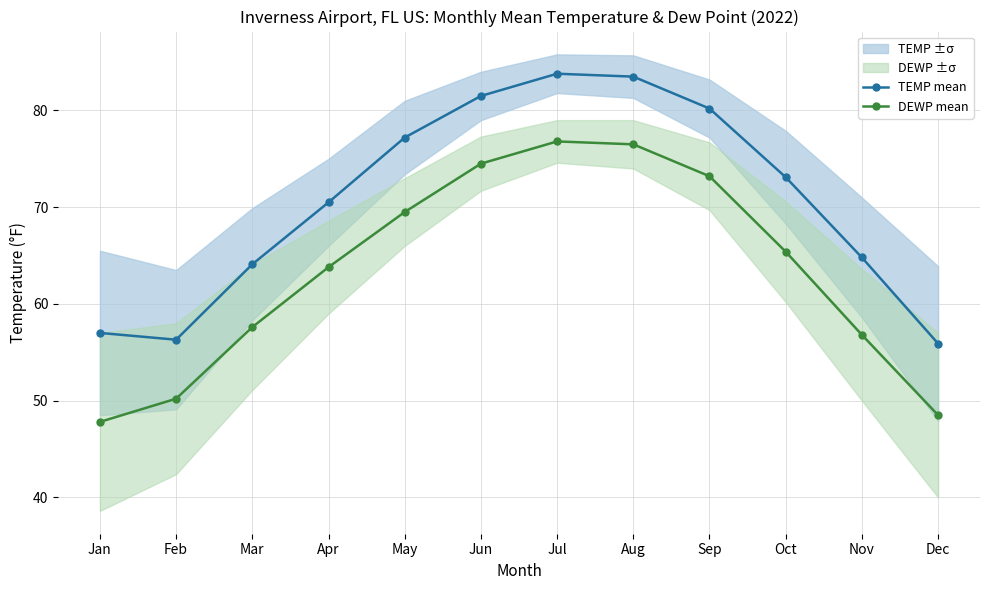

Does the chart have visible grid lines?

Yes